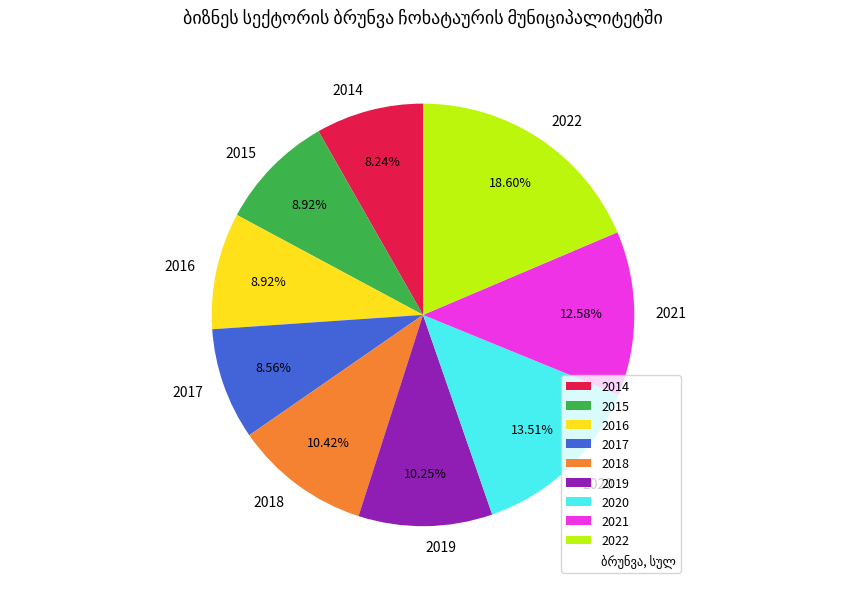

Approximately how many times larger is the value at 2015 compared to 2021?

0.7